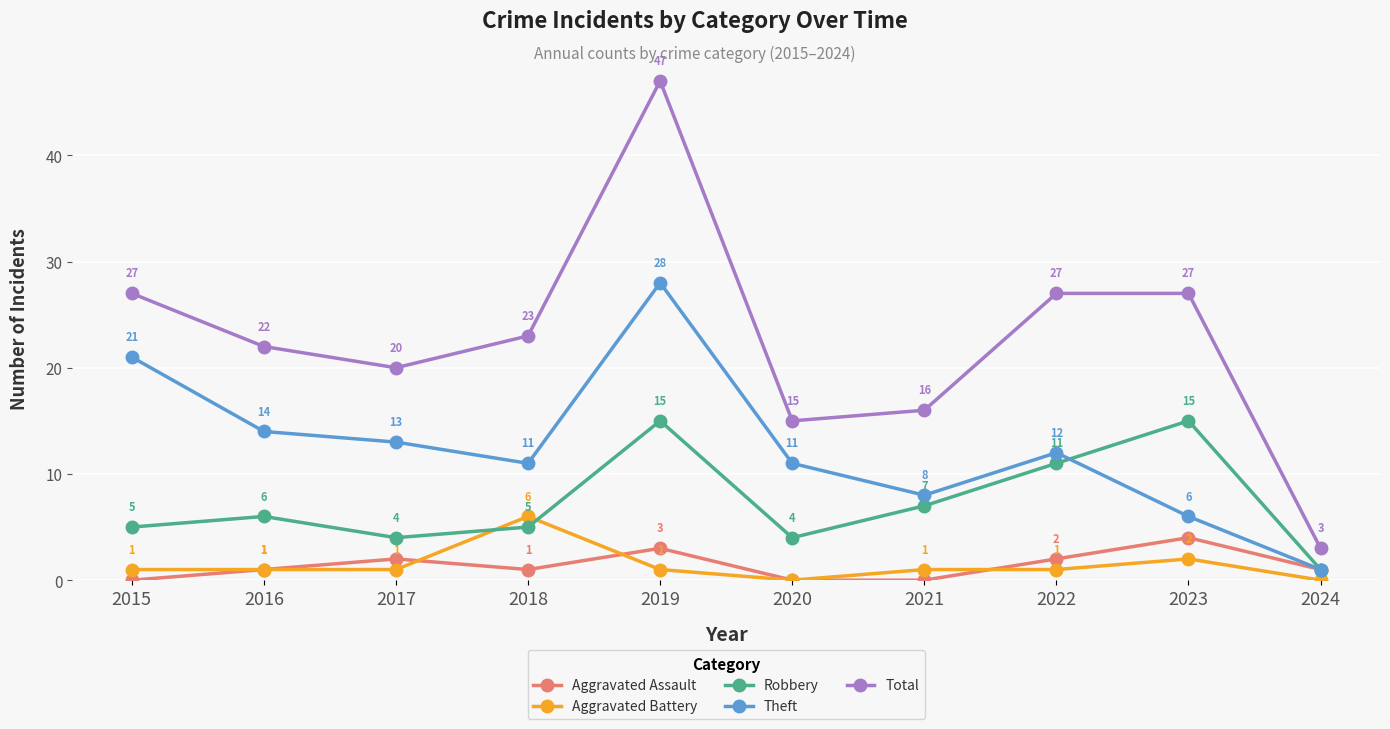

Does the chart have visible grid lines?

Yes